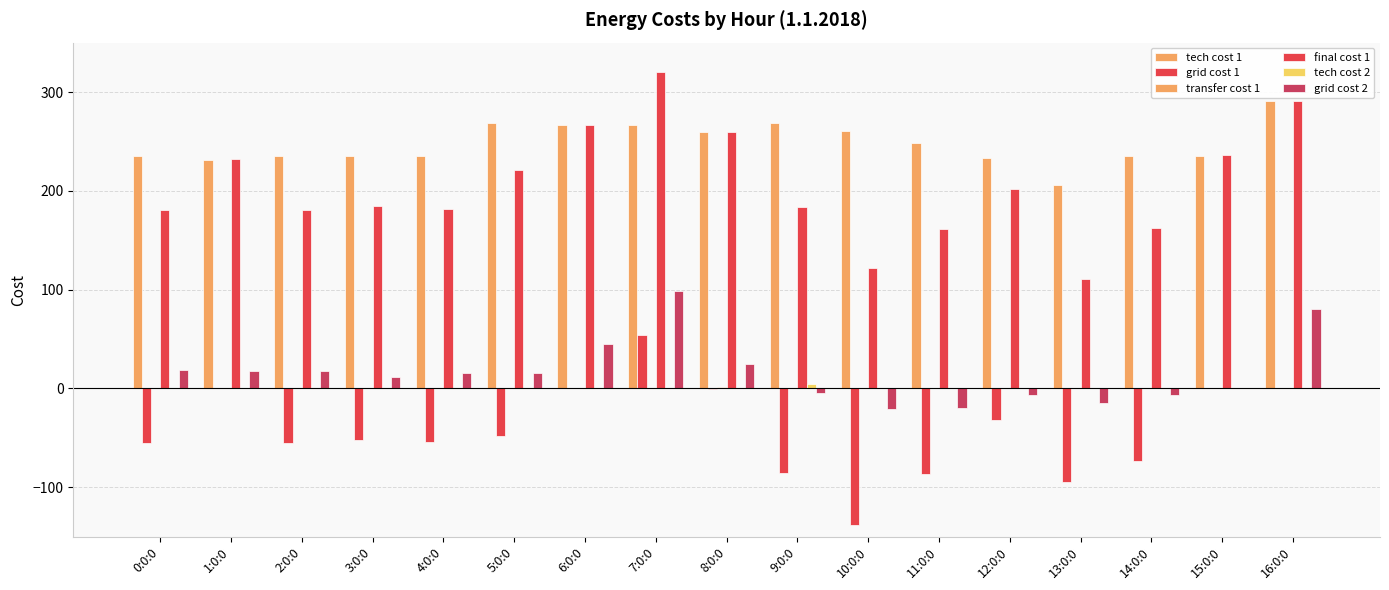

How many groups of bars are there?

17